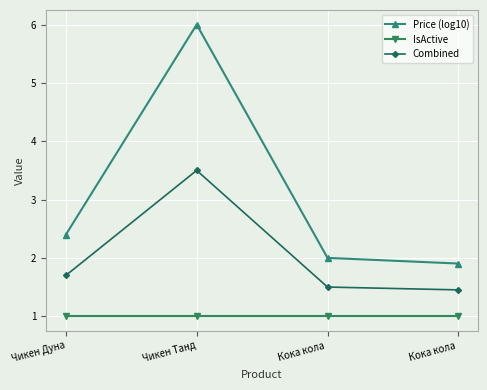

What is the highest value of the Price (log10) series?

6.0